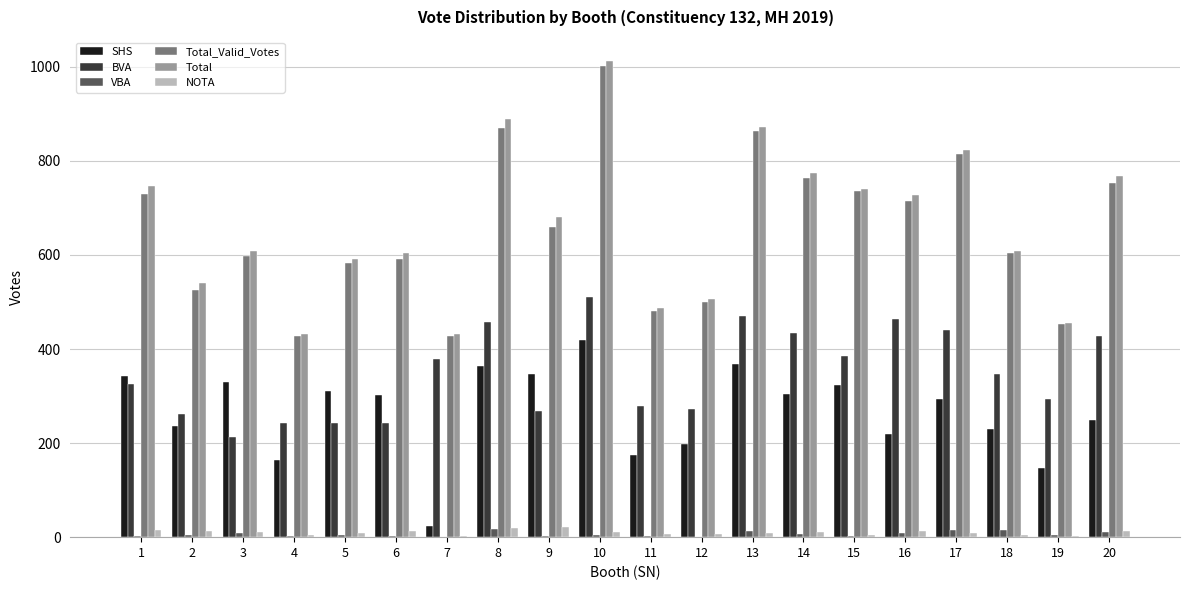

True or false: SHS has a value of 365 at 8.

True